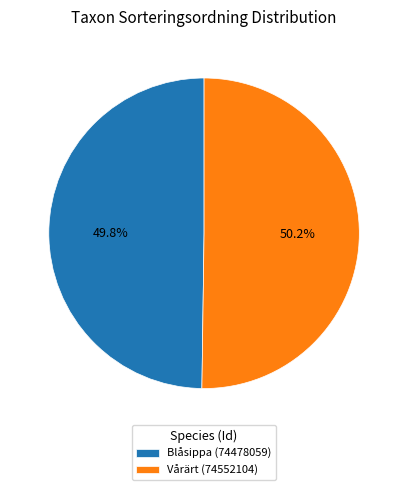

Combined, what portion of the pie is Vårärt (74552104) and Blåsippa (74478059)?

100.0%